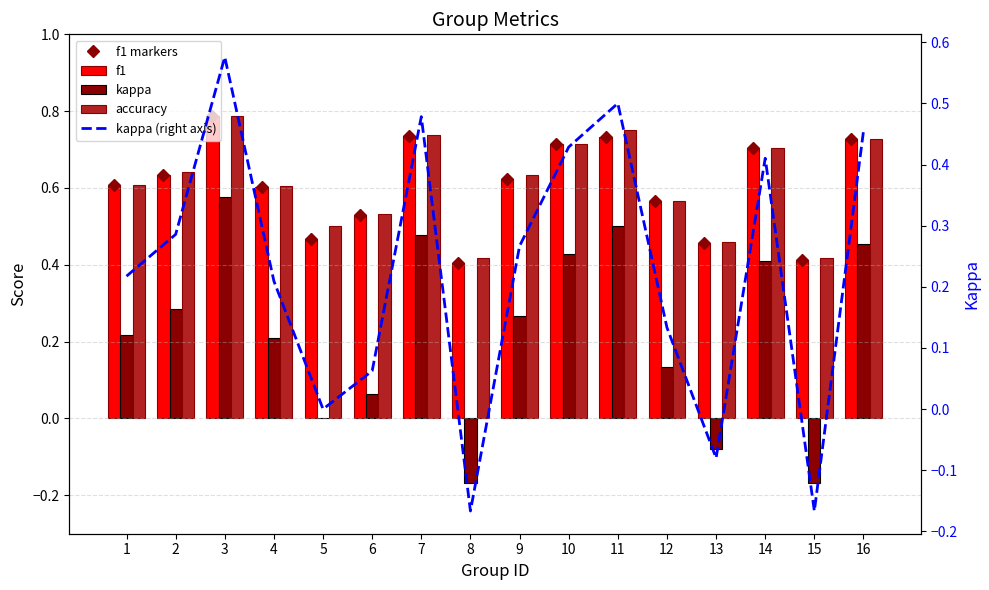

The value of kappa at 7 is 0.1. True or false?

False